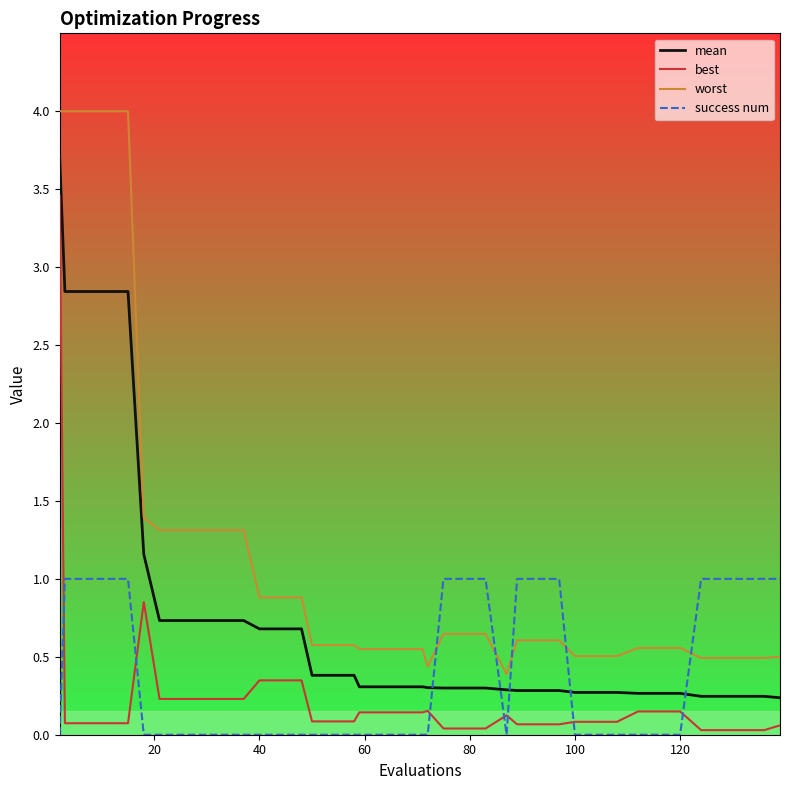

What is the difference between the maximum and minimum values in the worst series?

3.6